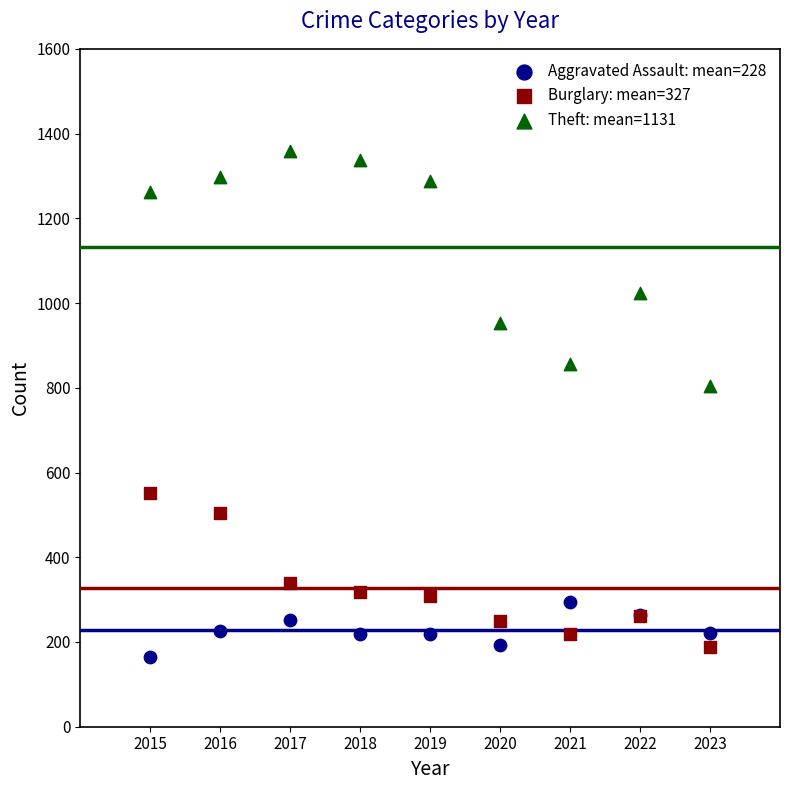

In the Theft: mean=1131 series, what Y value is closest to 1082?

1023